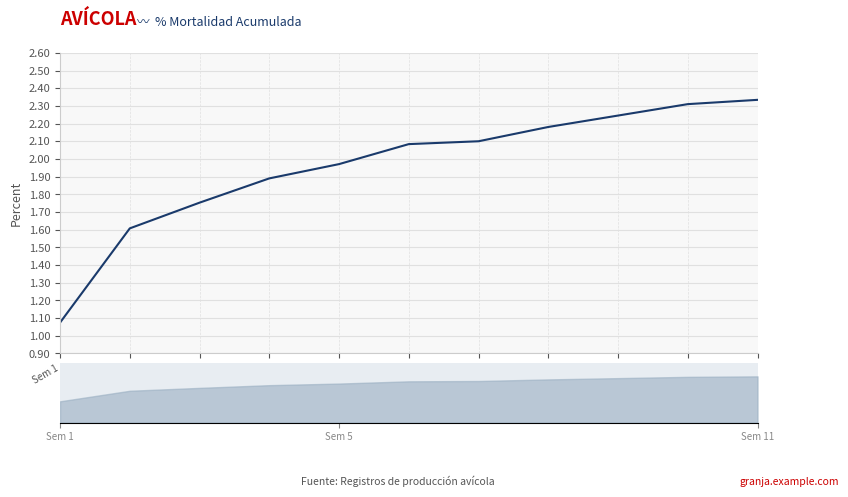

True or false: the data has more than 0 interior local peaks.

False